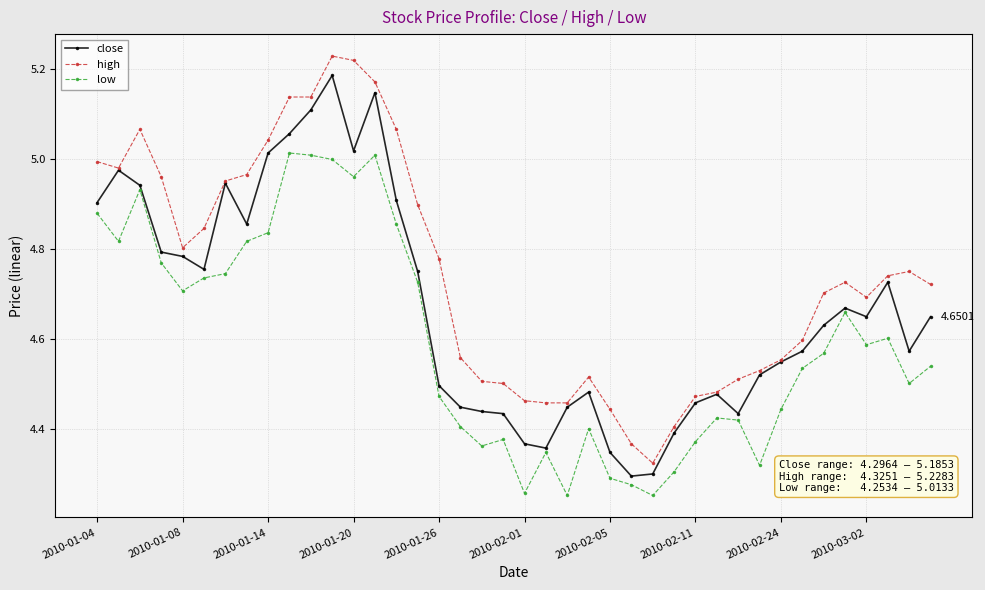

True or false: low has more than 0 interior local peaks.

True